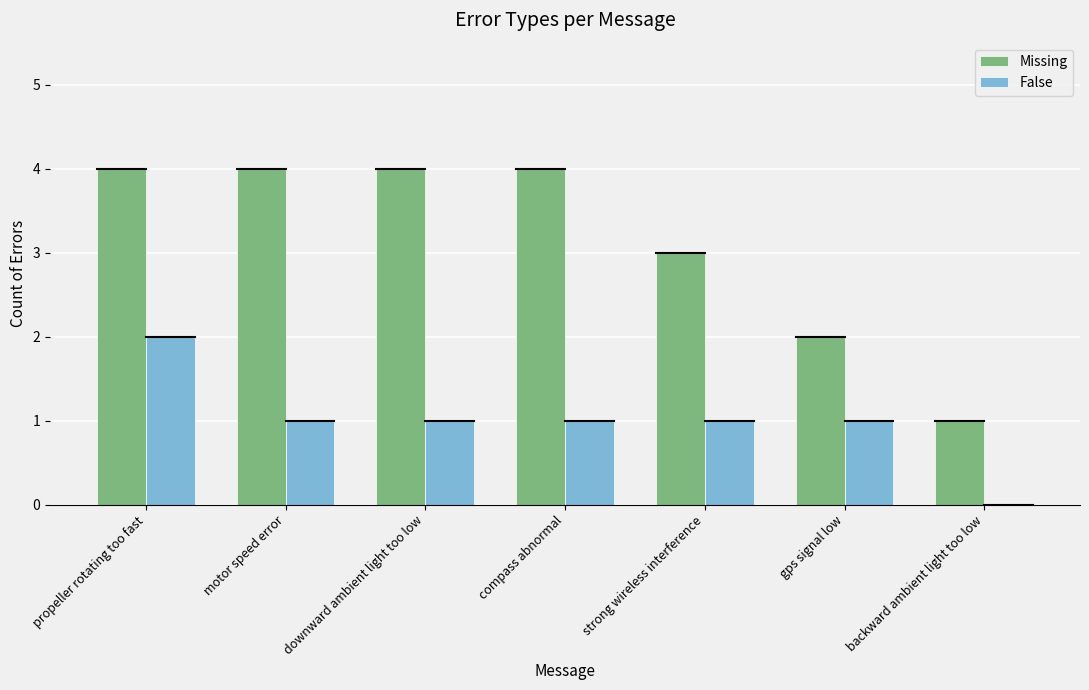

How many data points does each series have?

7